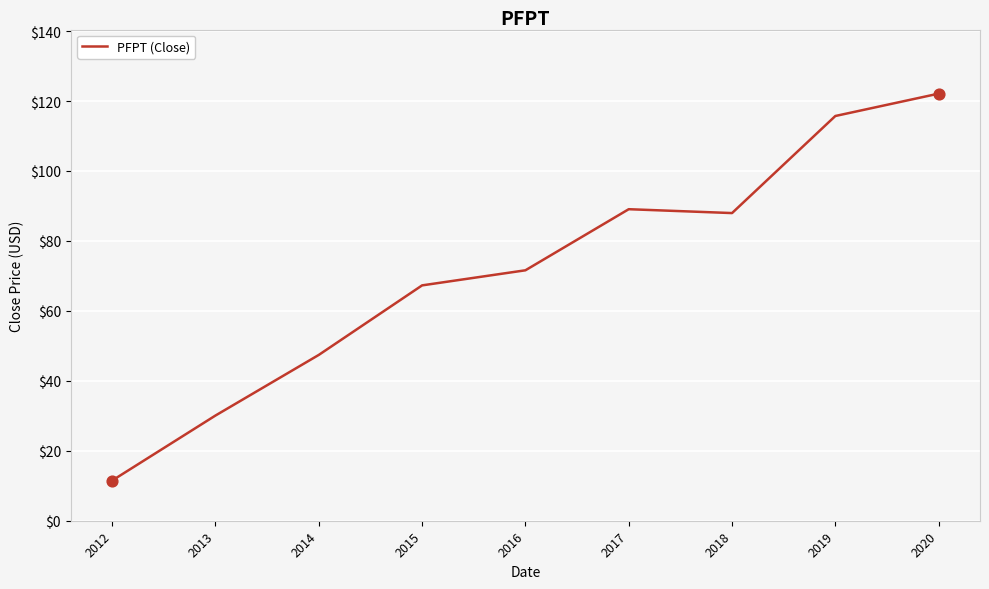

Which has a higher value, 2016 or 2015?

2016